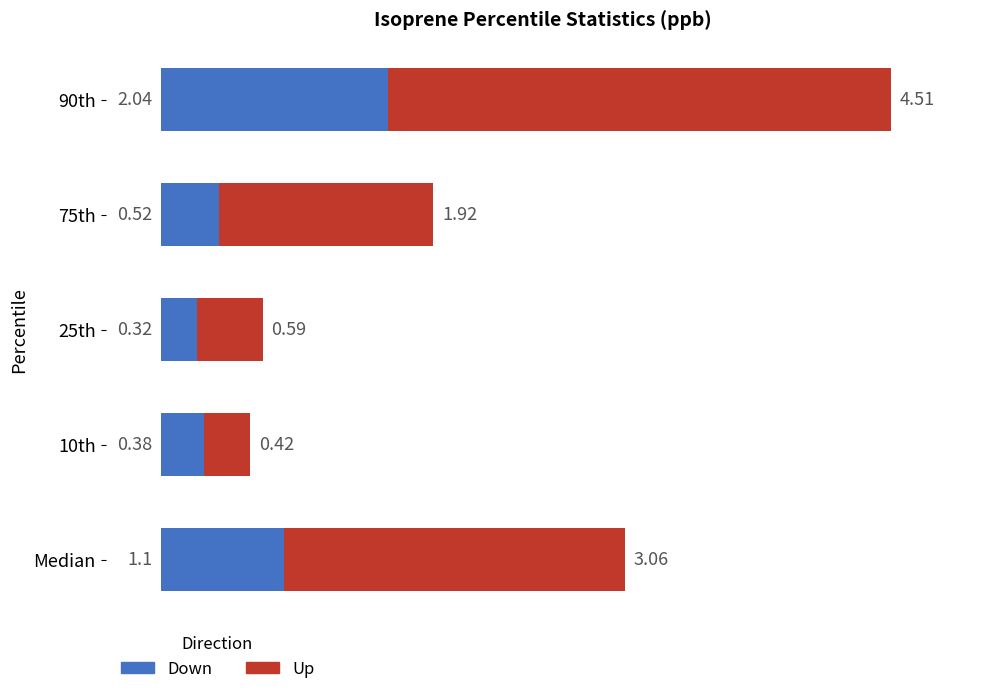

List the labels in order of Down value, largest first.

90th, Median, 75th, 10th, 25th